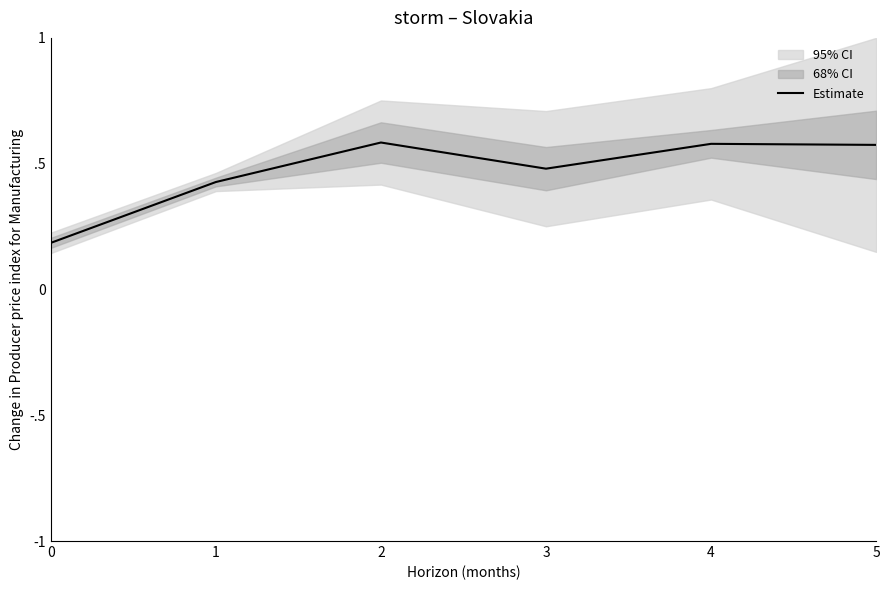

What is the smallest value displayed?

0.2